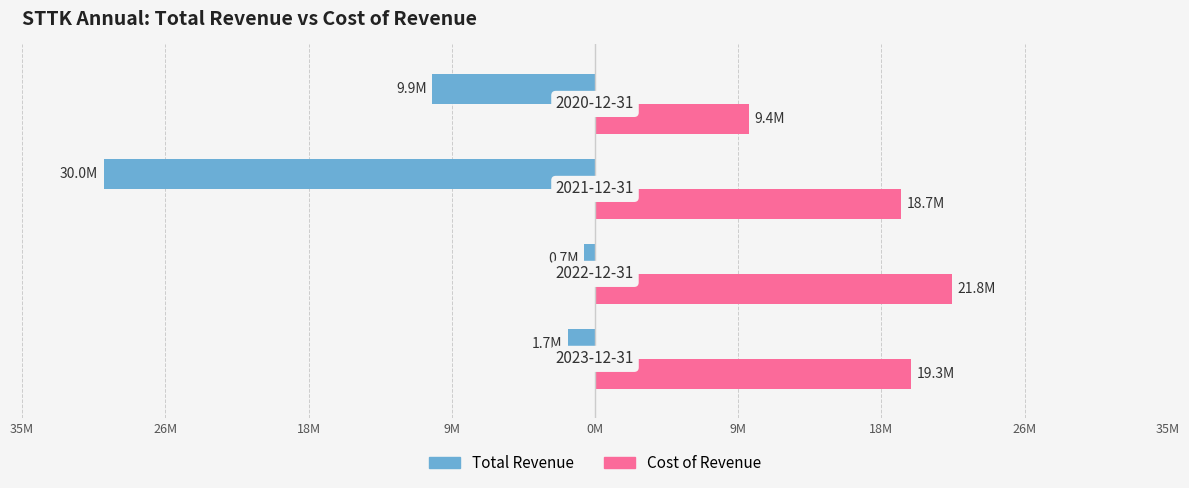

How many bars are there in total?

8